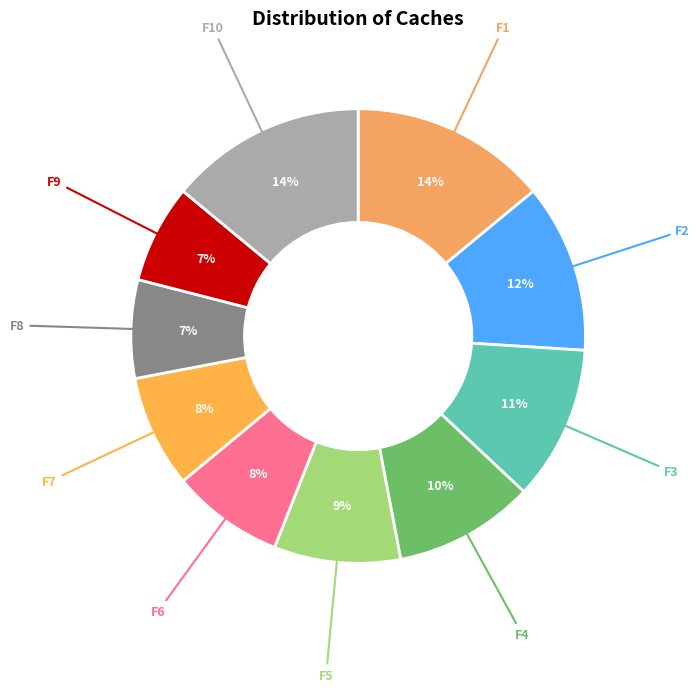

What percentage is the F7 slice, to the nearest percent?

8%